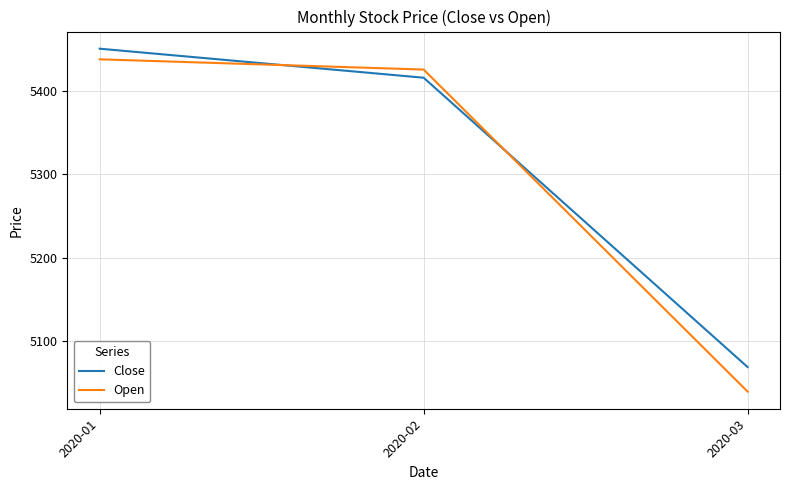

At how many categories does at least one series exceed 5409?

2